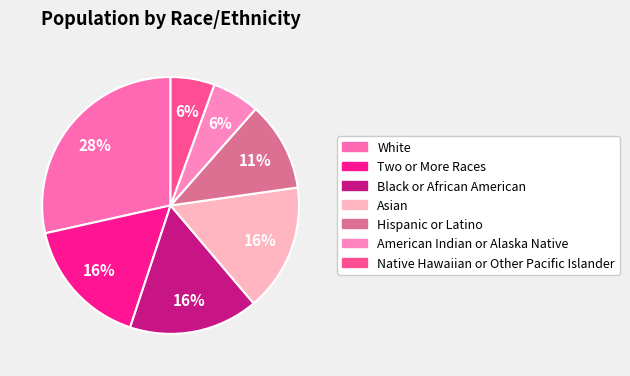

What percentage is the Native Hawaiian or Other Pacific Islander slice, to the nearest percent?

6%